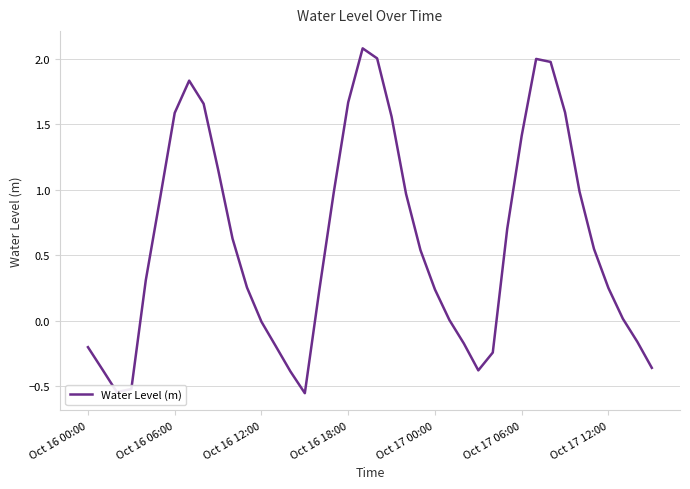

What is the difference between the maximum and minimum values?

2.6